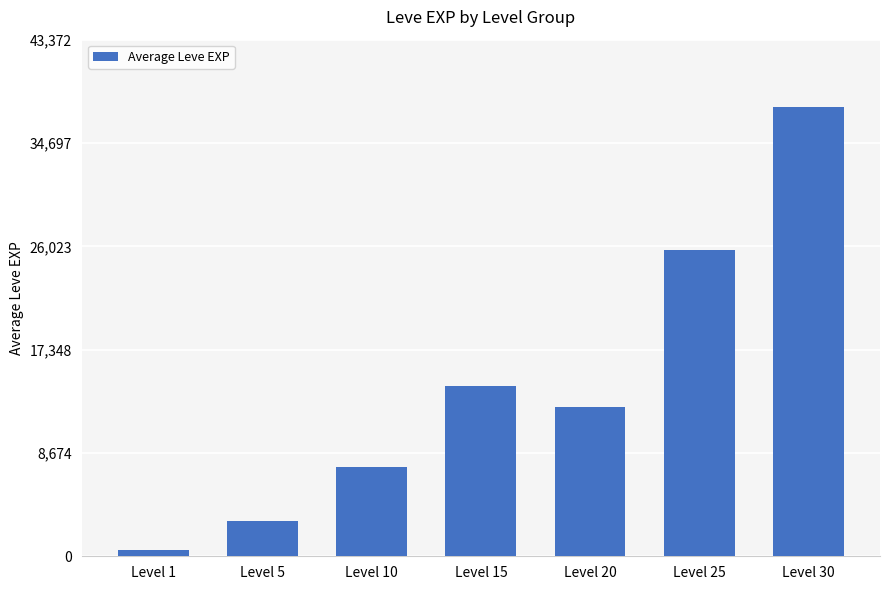

Is it true that the value at Level 20 is 12558?

True